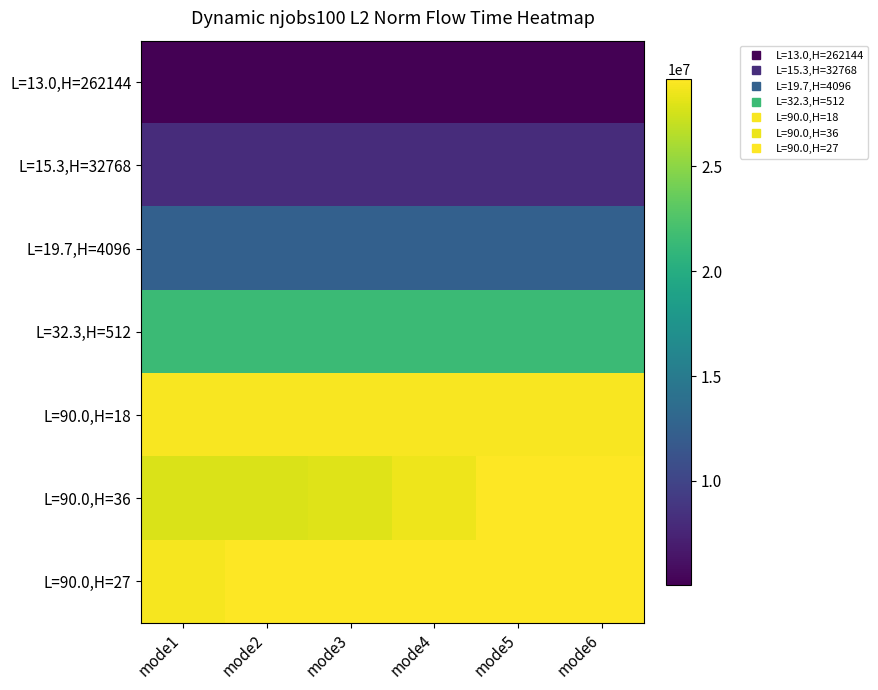

Which category has the lowest value across all series?

mode2